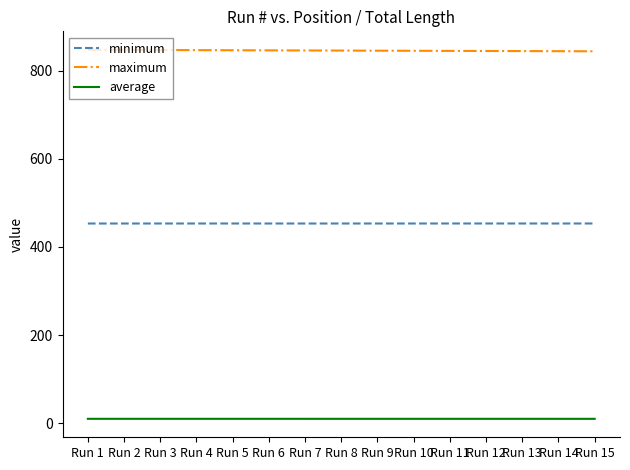

List the series in order of their peak value, lowest first.

average, minimum, maximum